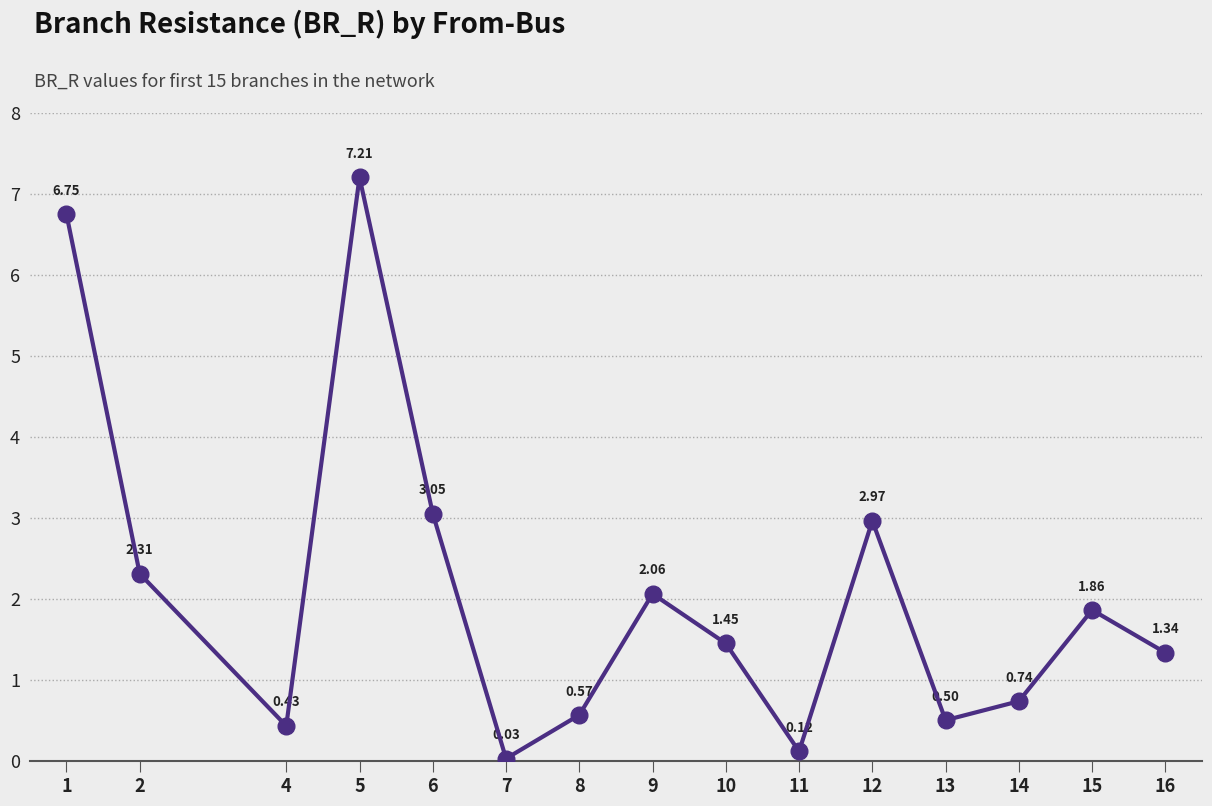

List the labels in order of value, smallest first.

7, 11, 4, 13, 8, 14, 16, 10, 15, 9, 2, 12, 6, 1, 5